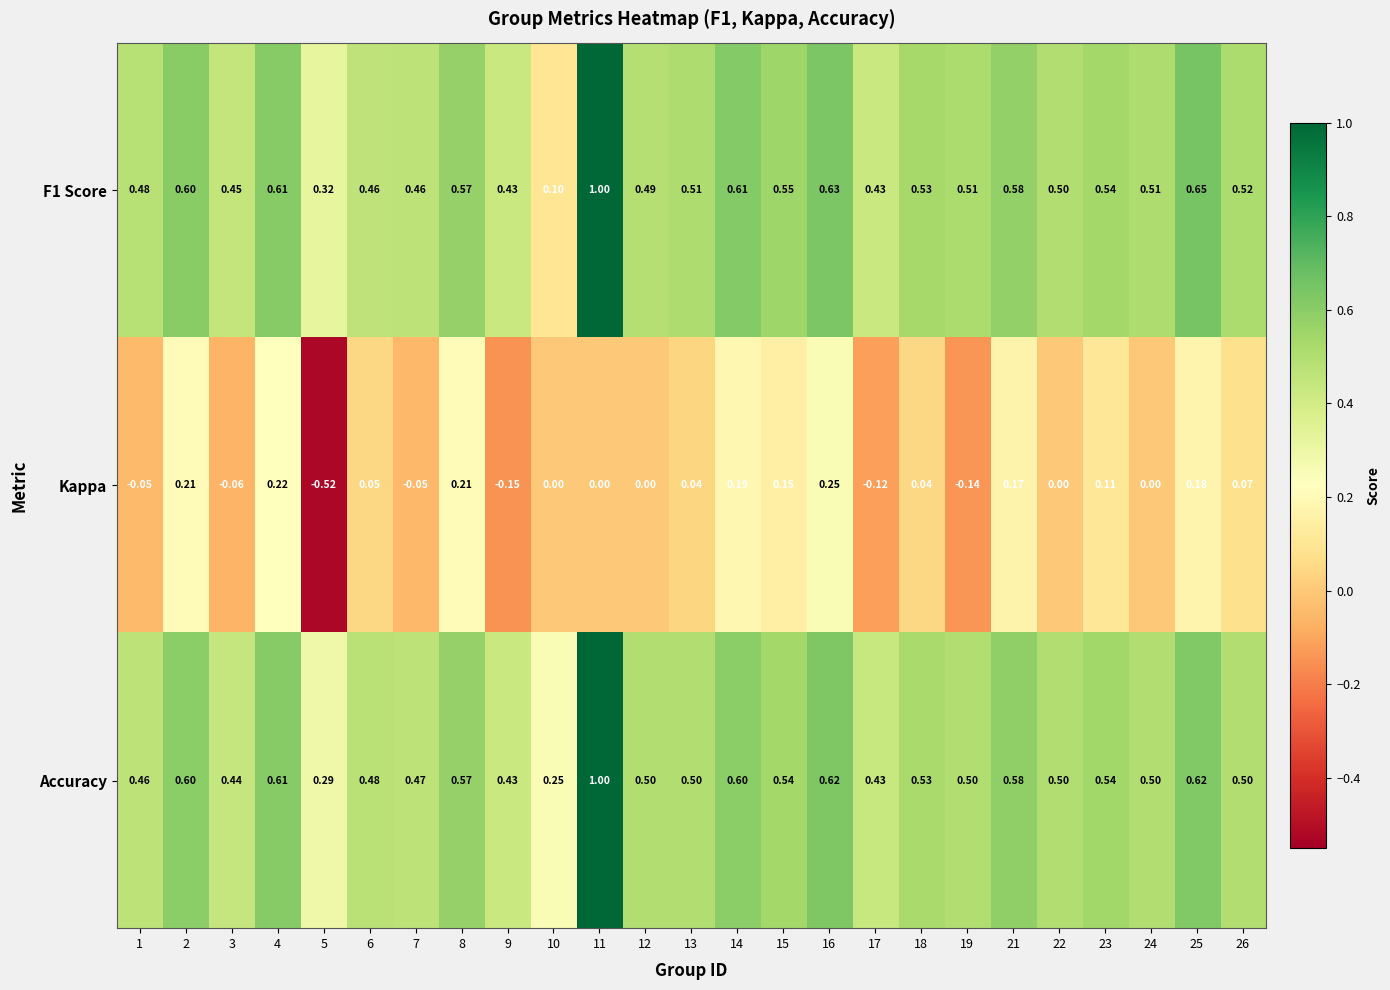

Is the value of Kappa at 26 greater than the value of Accuracy at 19?

No